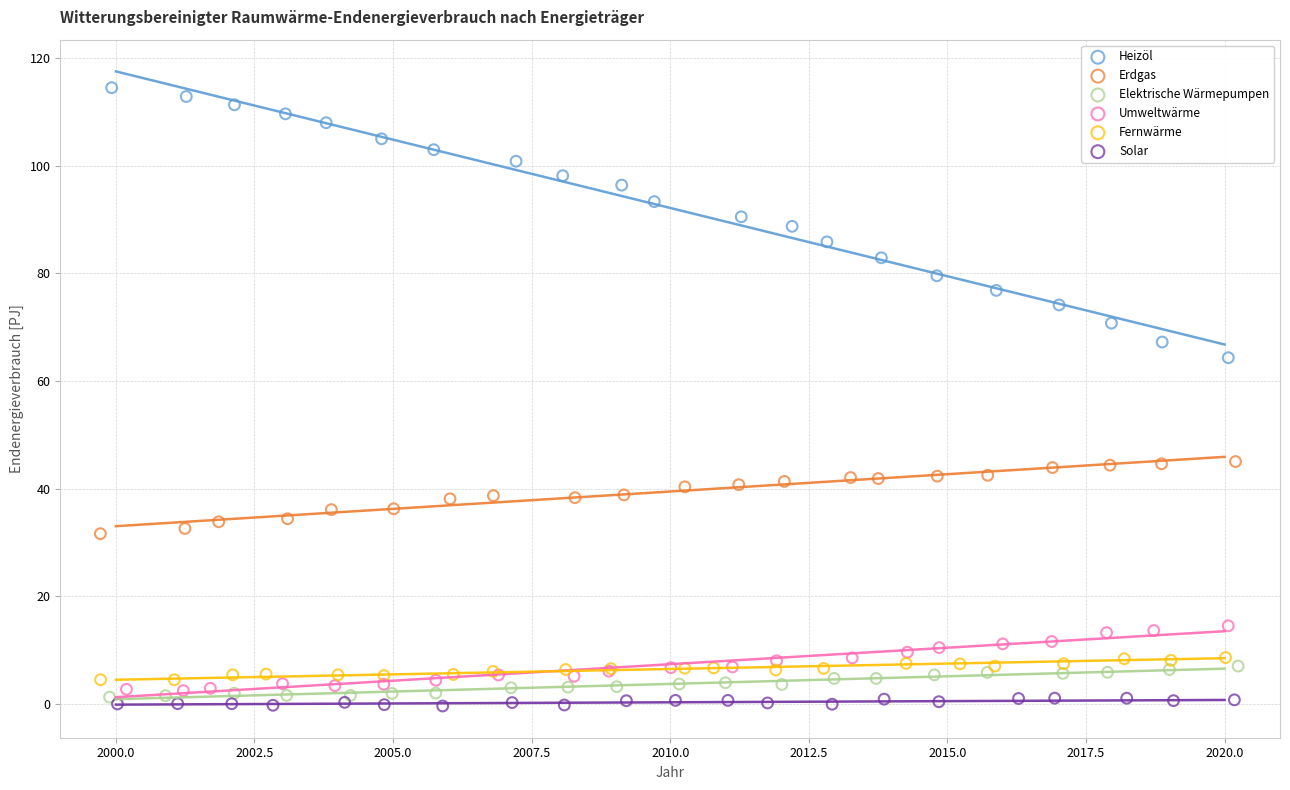

Which series has the widest spread of Y values?

Heizöl